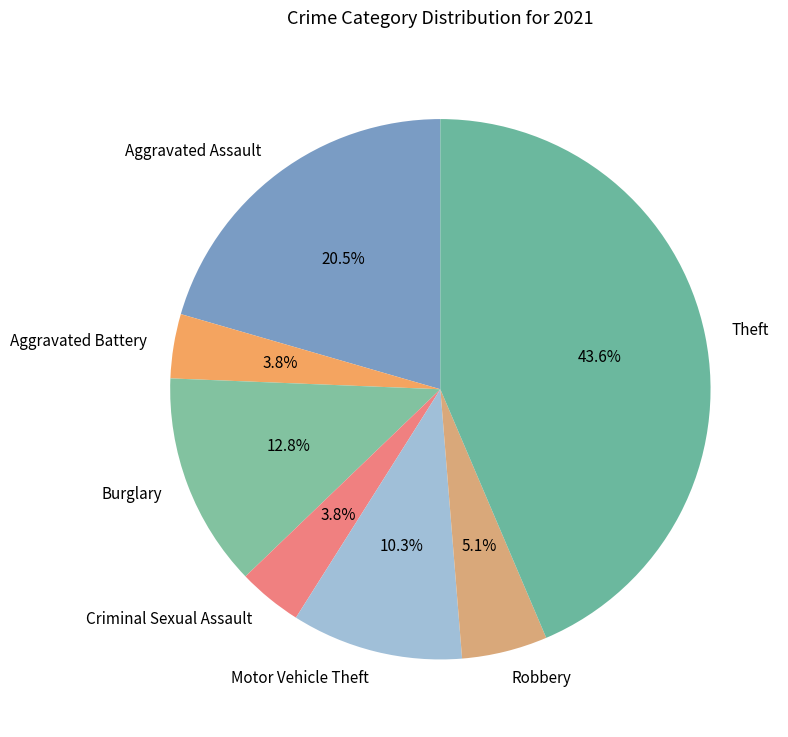

Is there any slice that represents more than half of the pie?

No